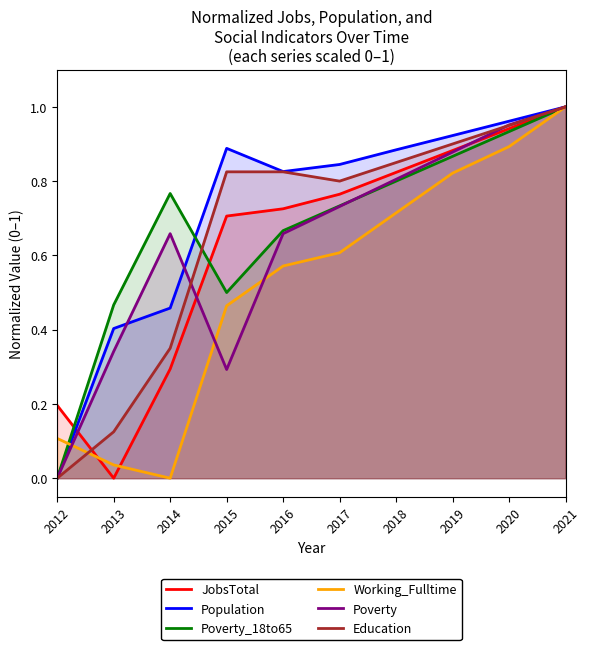

Count the number of data series in this chart.

6